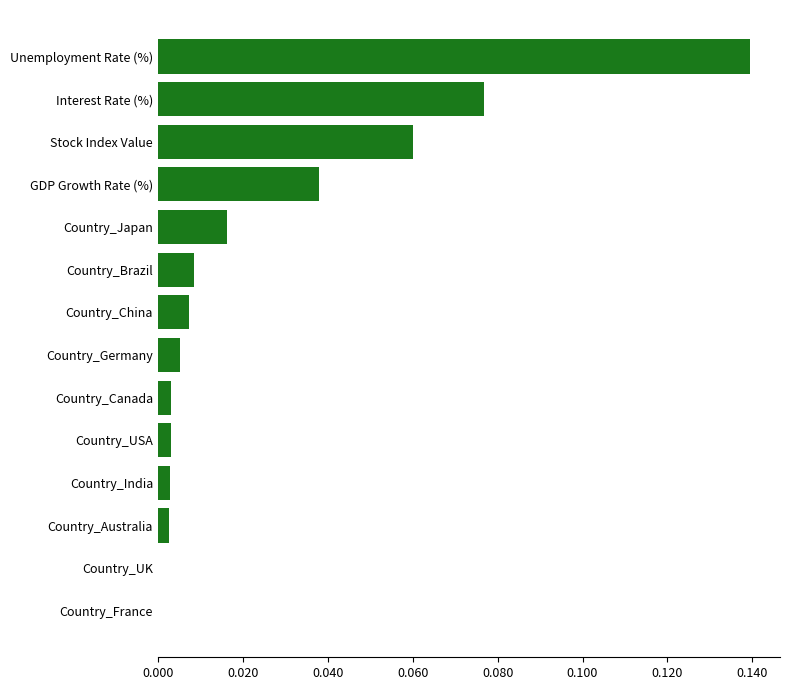

The chart shows a value of 0.1 at GDP Growth Rate (%). True or false?

False